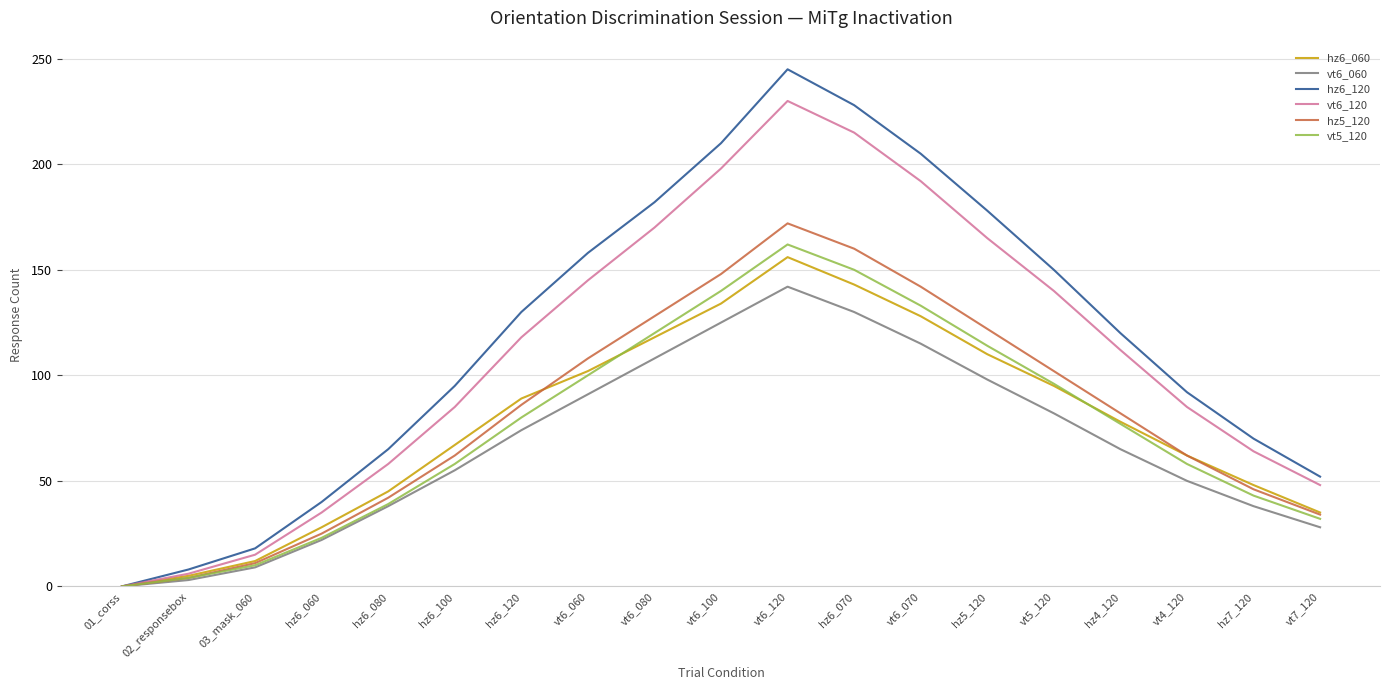

What is the maximum value shown in the chart?

245